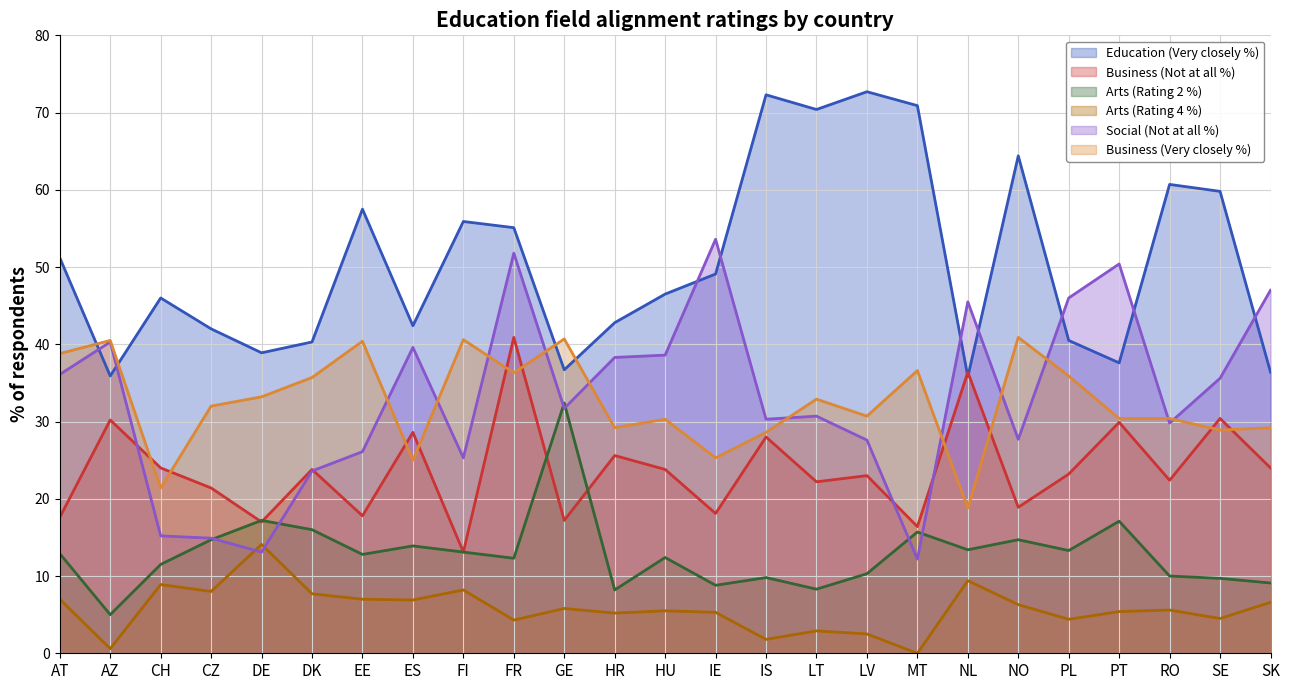

Which category has the highest value across all series?

LV